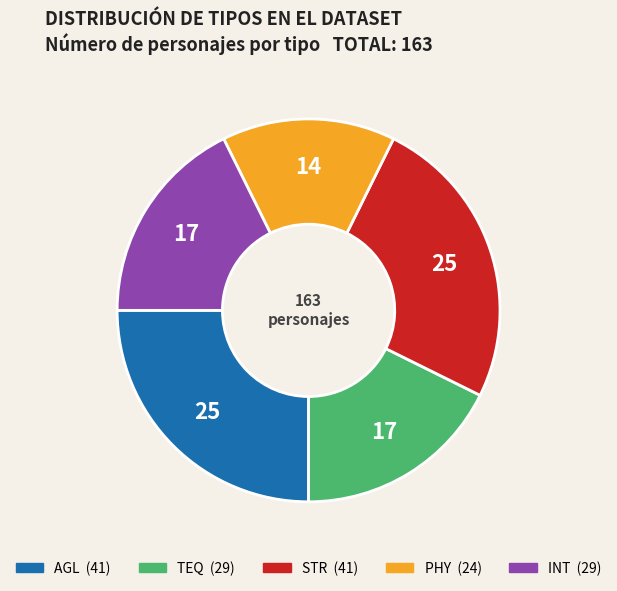

Is there a majority slice in this chart?

No